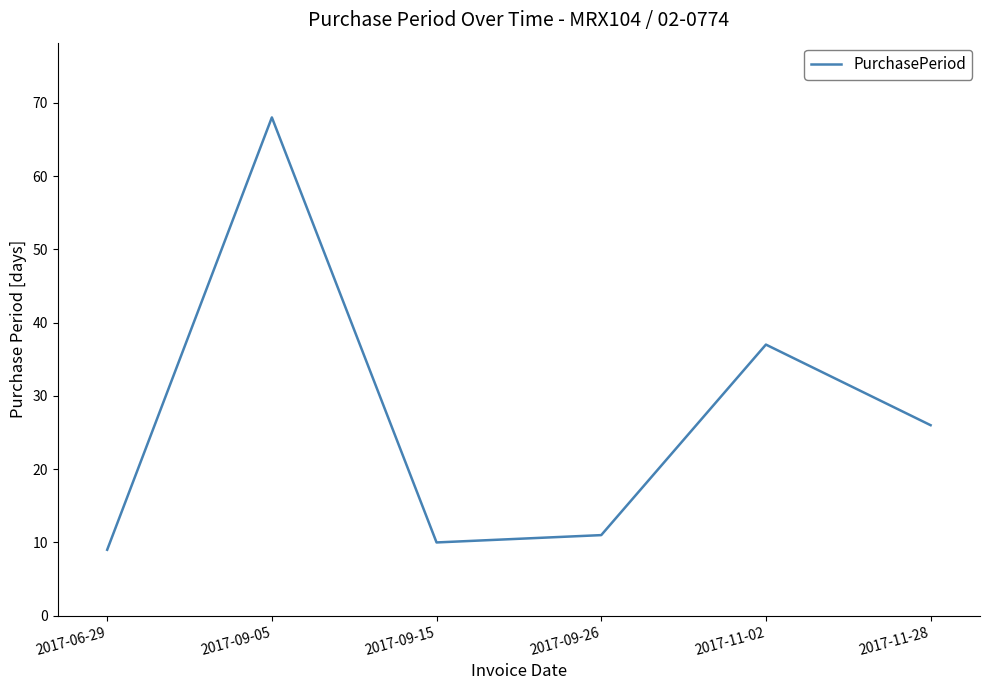

Is it true that the value at 2017-06-29 is 9?

True